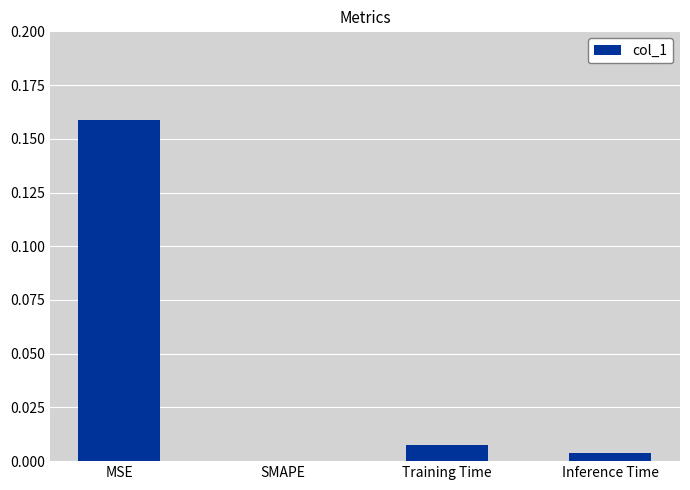

The chart shows a value of -0.1 at SMAPE. True or false?

False